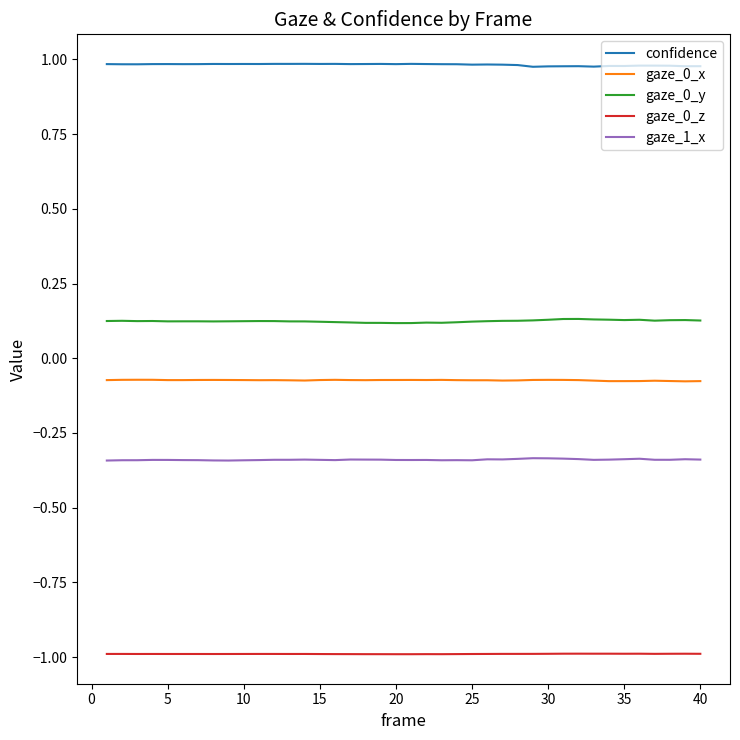

Which series has the largest total across all categories?

confidence